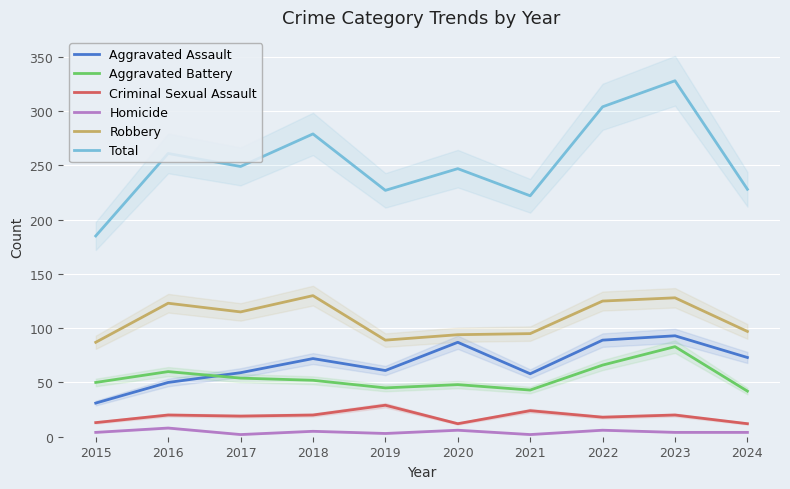

How many data points in Criminal Sexual Assault are above 20?

2